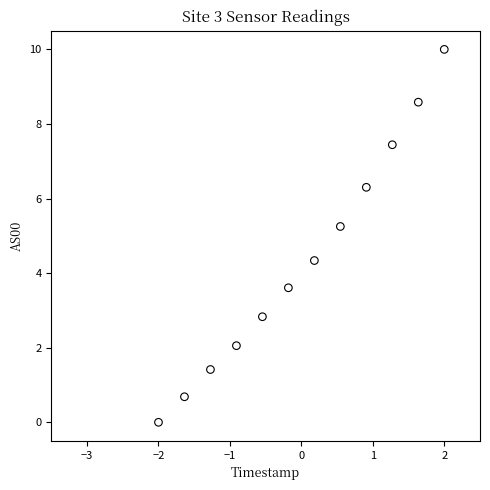

What Y value in the scatter plot is closest to 5?

5.3